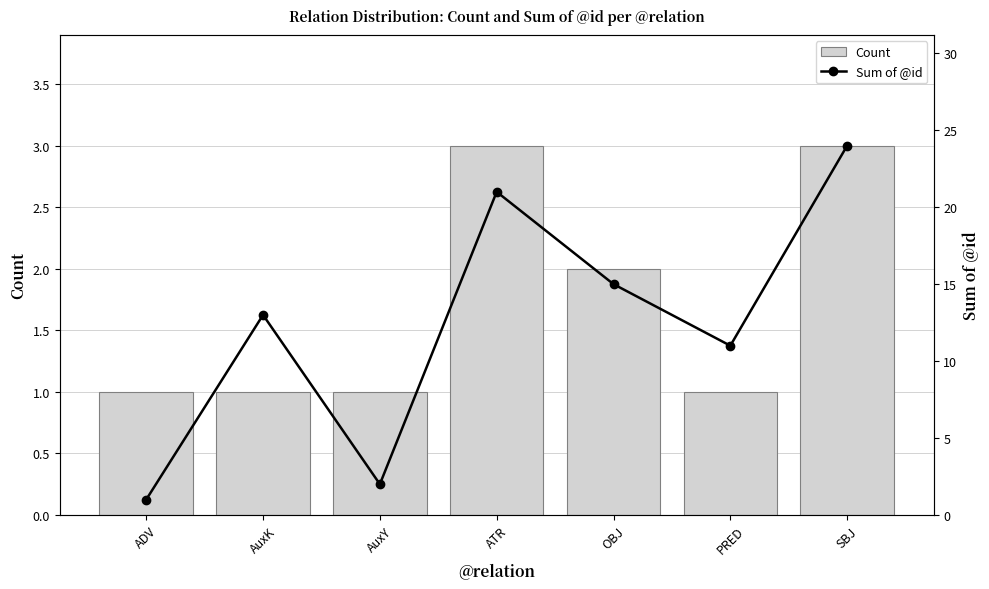

At which category does the chart reach its peak across all series?

SBJ